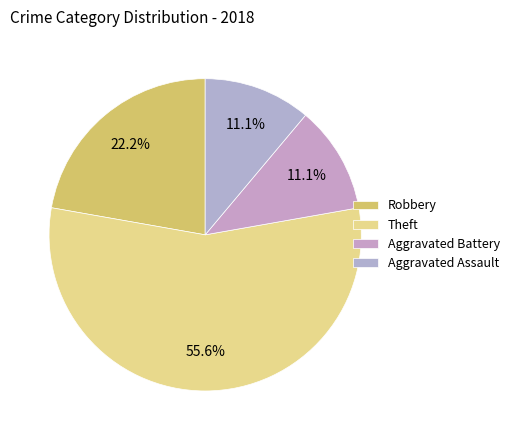

To the nearest percent, what is the difference between the largest and smallest slice percentages?

44%